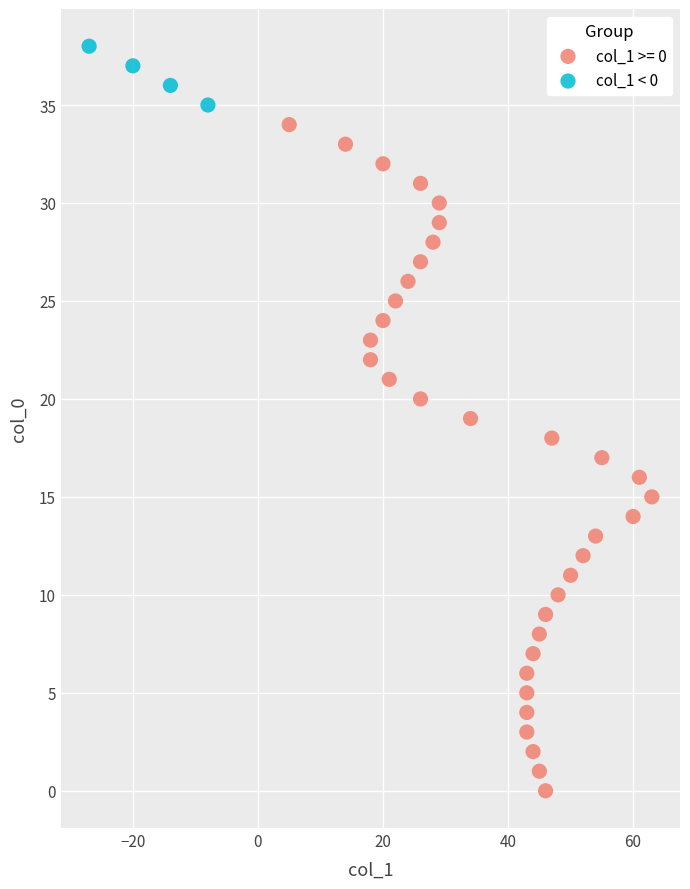

Which series contains the highest Y value?

col_1 < 0